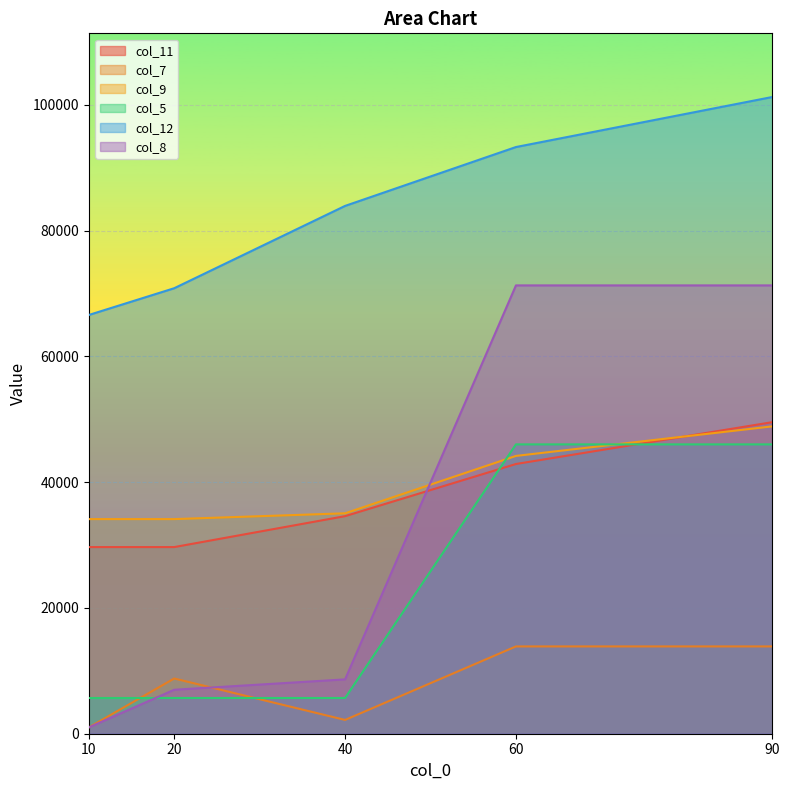

The value of col_11 at 10 is 20504.9. True or false?

False